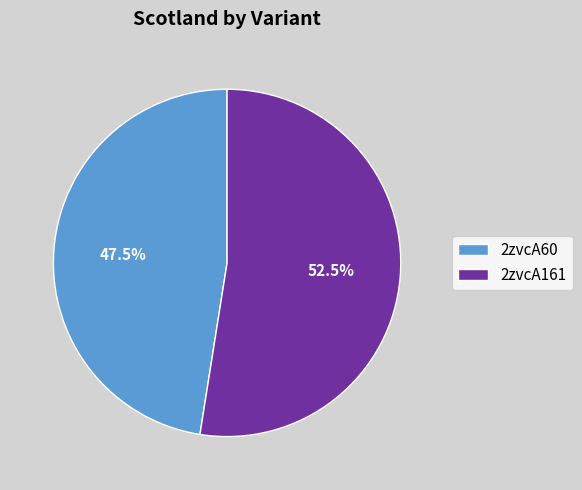

To the nearest percent, what is the average slice percentage?

50%